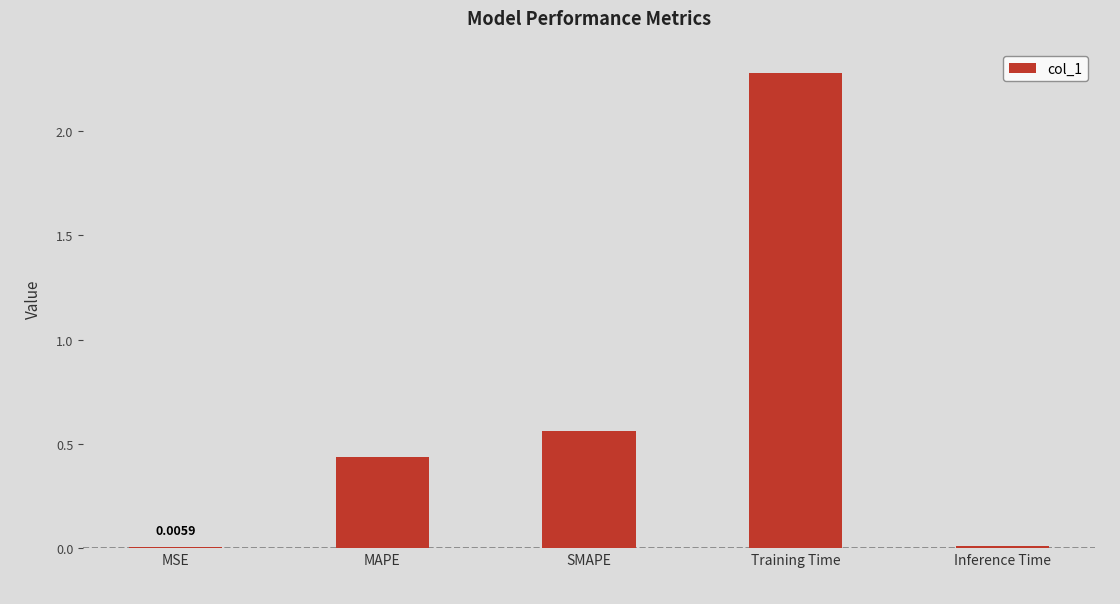

At which category does the chart reach its peak across all series?

Training Time